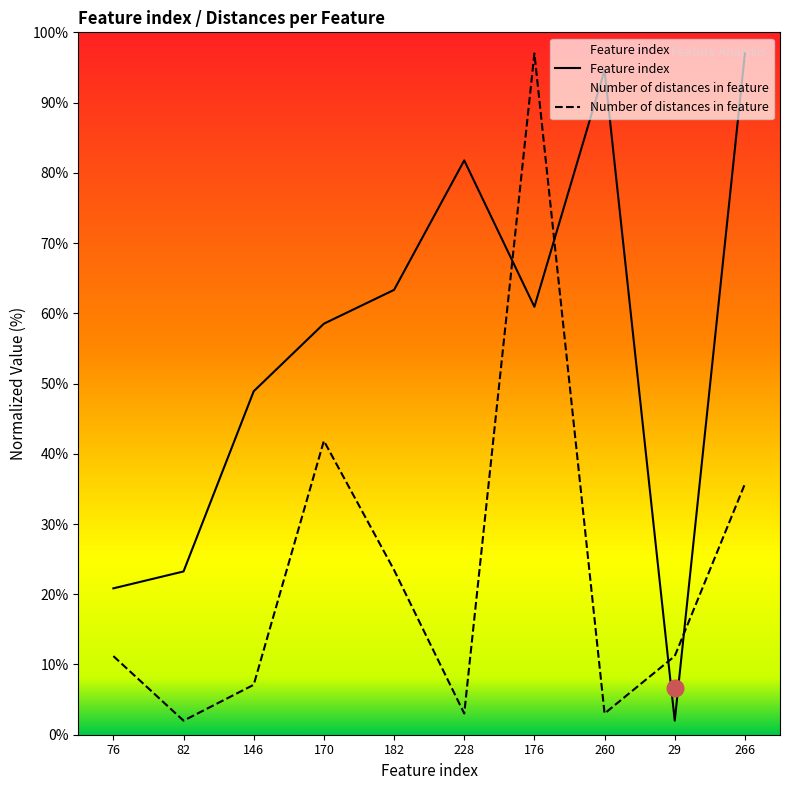

Read the Feature index value at 176.

60.9